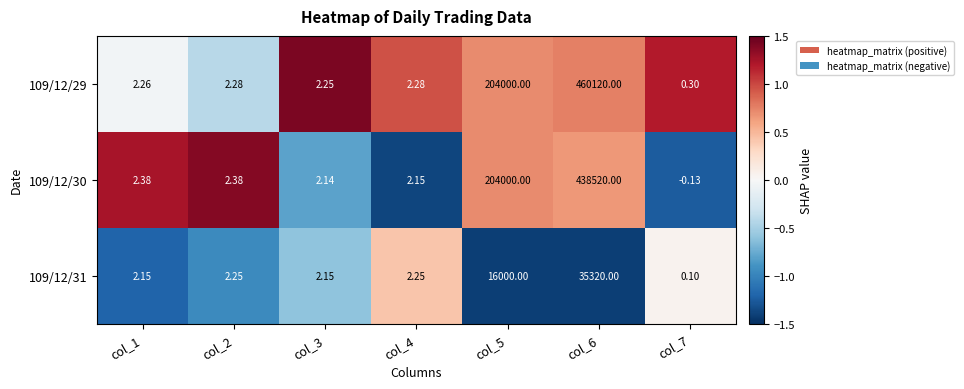

What is the spread (max minus min) of values at col_1?

0.2